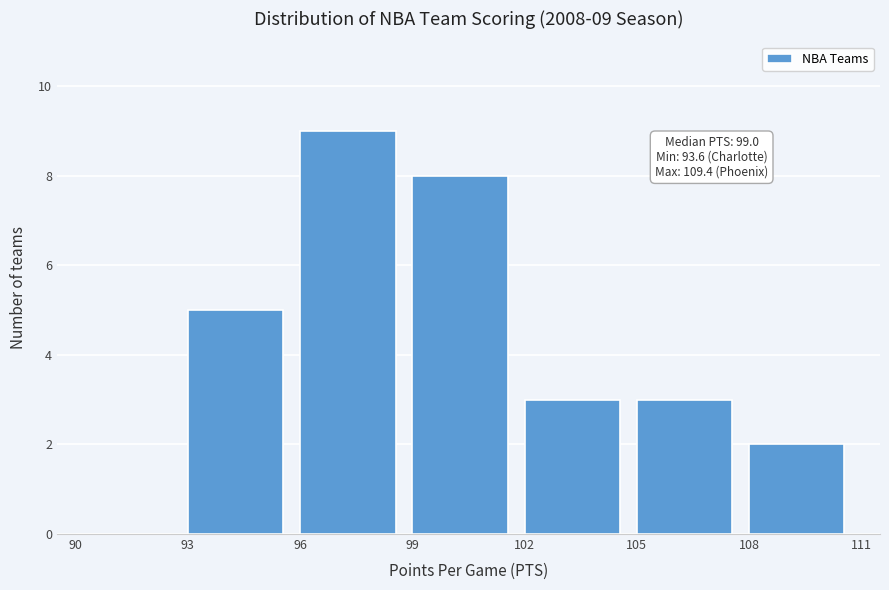

Over which range of the x-axis is the bar tallest?

96 to 99